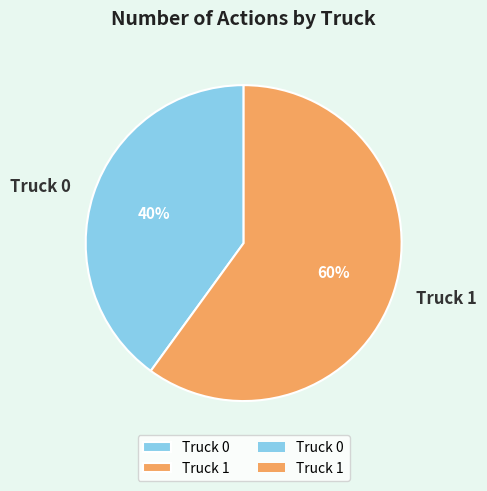

Between Truck 1 and Truck 0, which is larger?

Truck 1